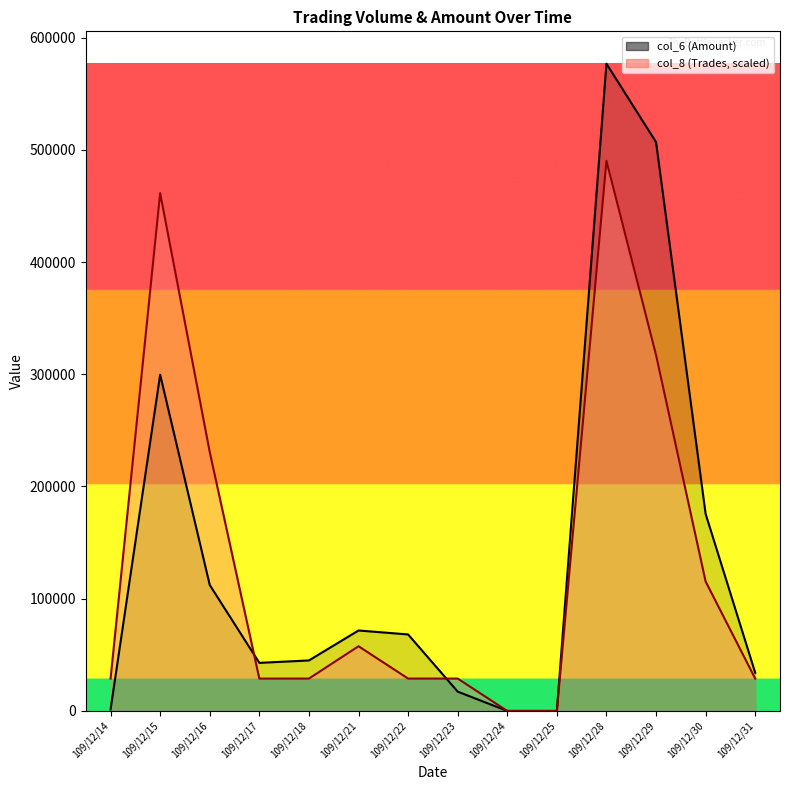

Which series ends up on top after the final intersection of col_6 (Amount) and col_8 (Trades)?

col_8 (Trades)